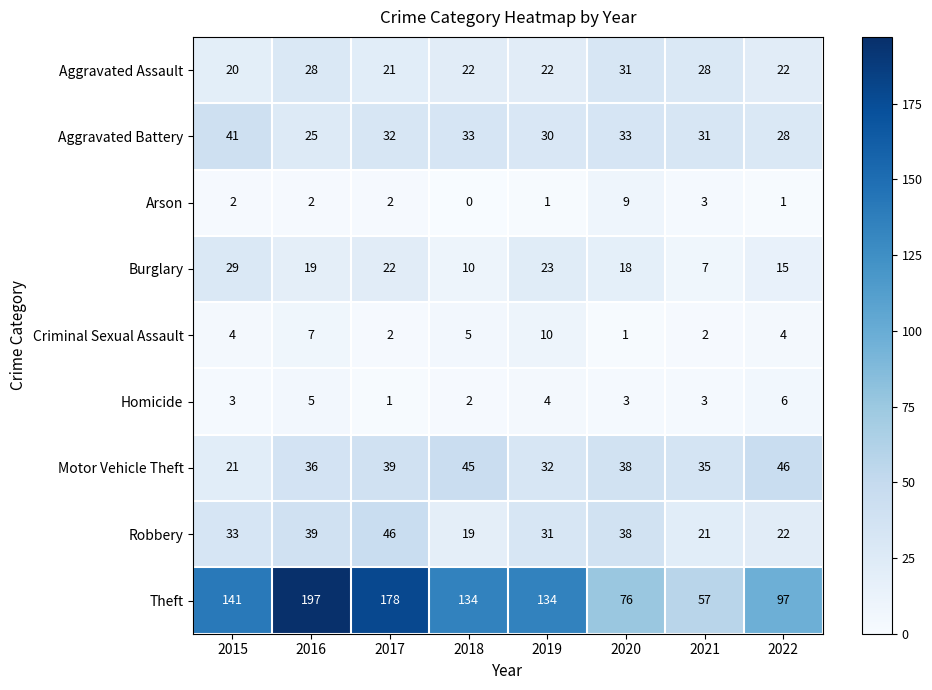

Between 2019 and 2022, which series saw the biggest shift?

Theft